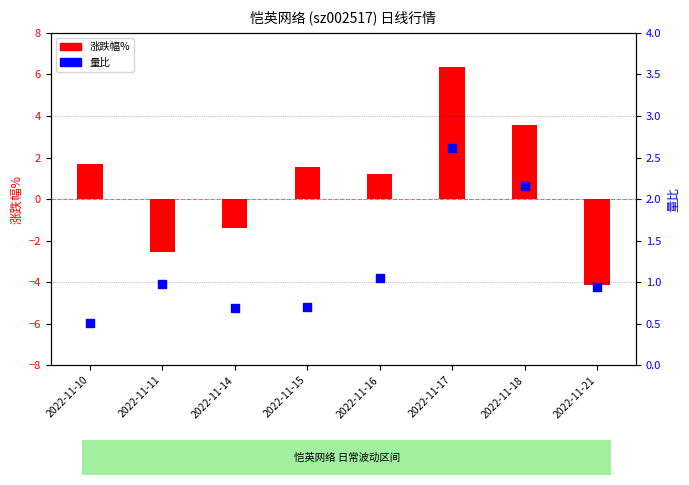

Is the value of 量比 at 2022-11-11 greater than the value of 涨跌幅% at 2022-11-10?

No